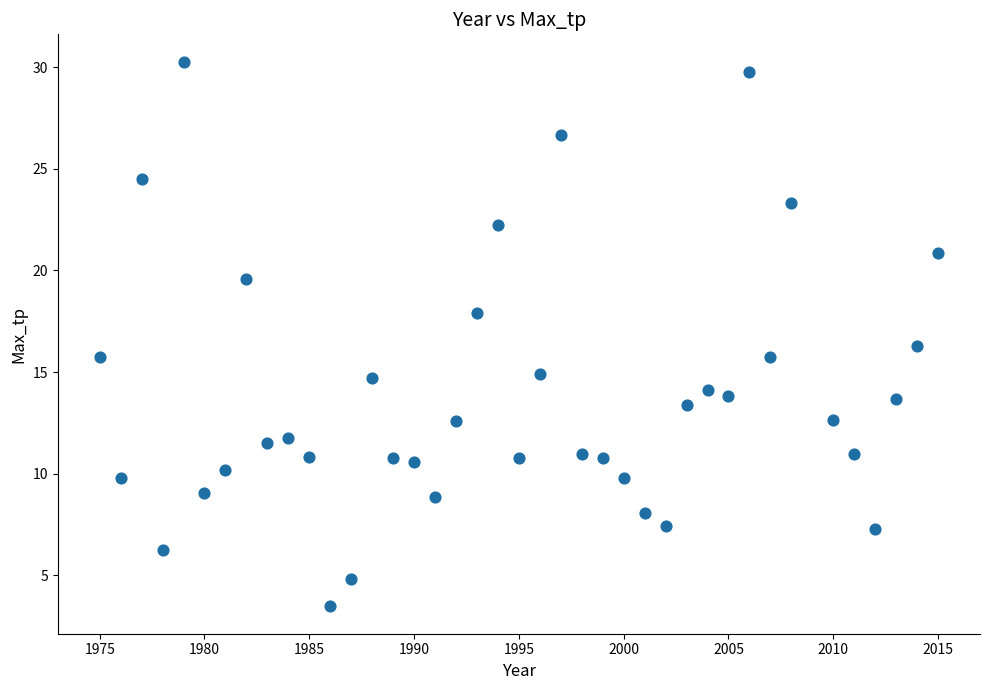

What is the range of X values (max minus min)?

40.0